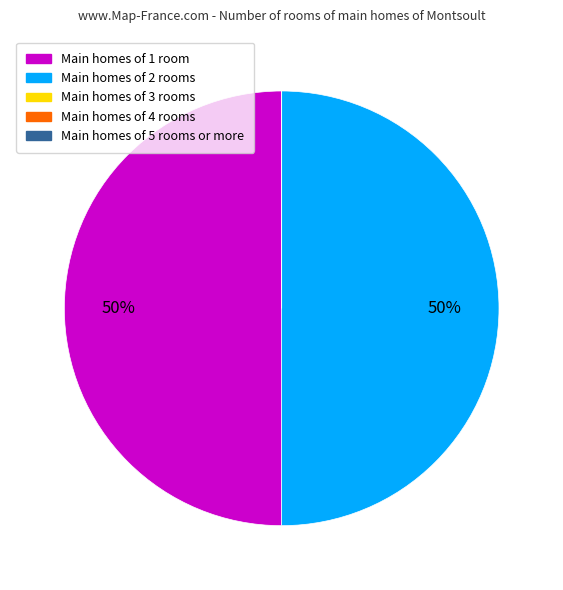

To the nearest percent, what is the average slice percentage?

20%